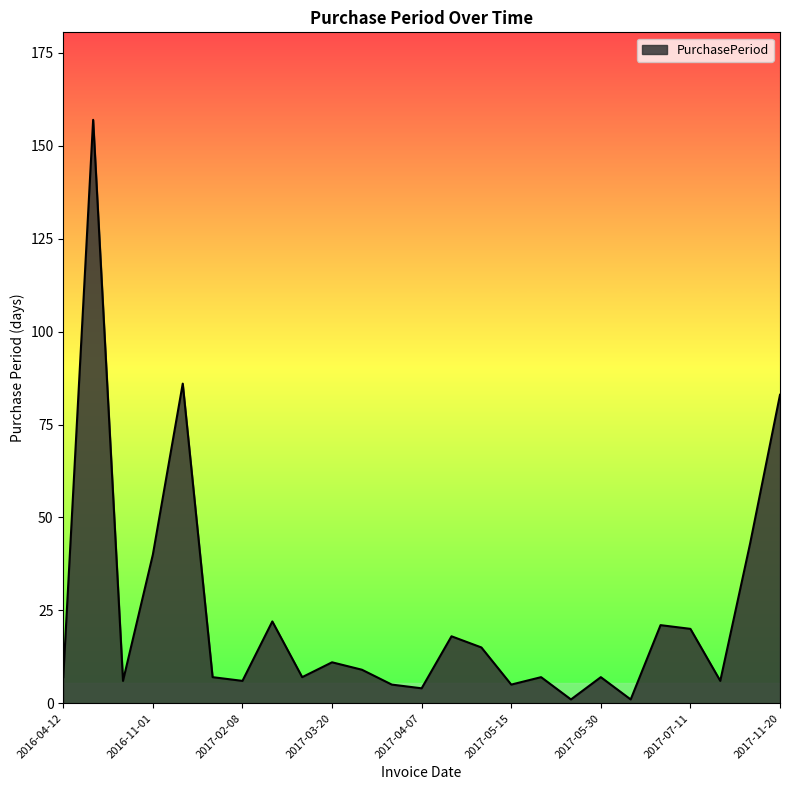

What is the greatest value displayed?

157